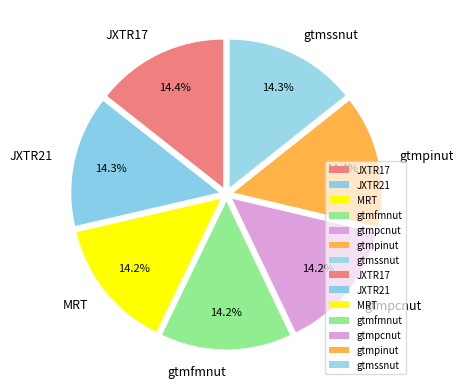

What portion of the pie excludes gtmfmnut?

85.8%